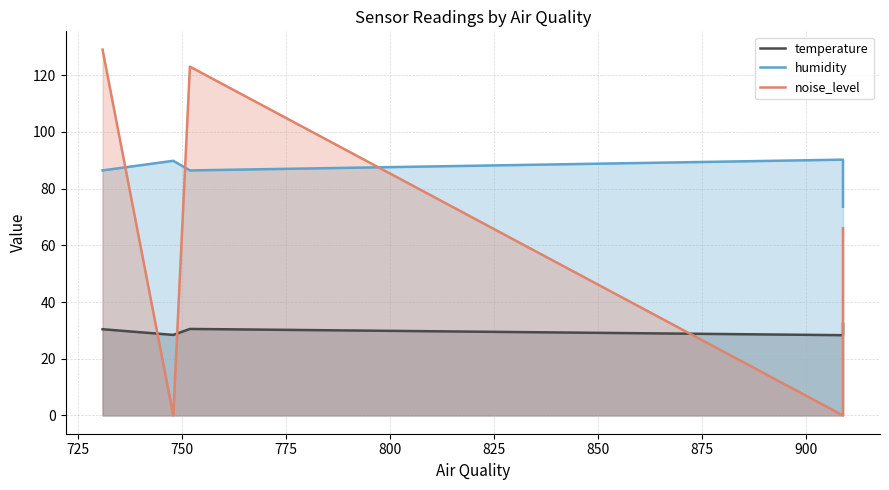

Where is the first local maximum for temperature?

750